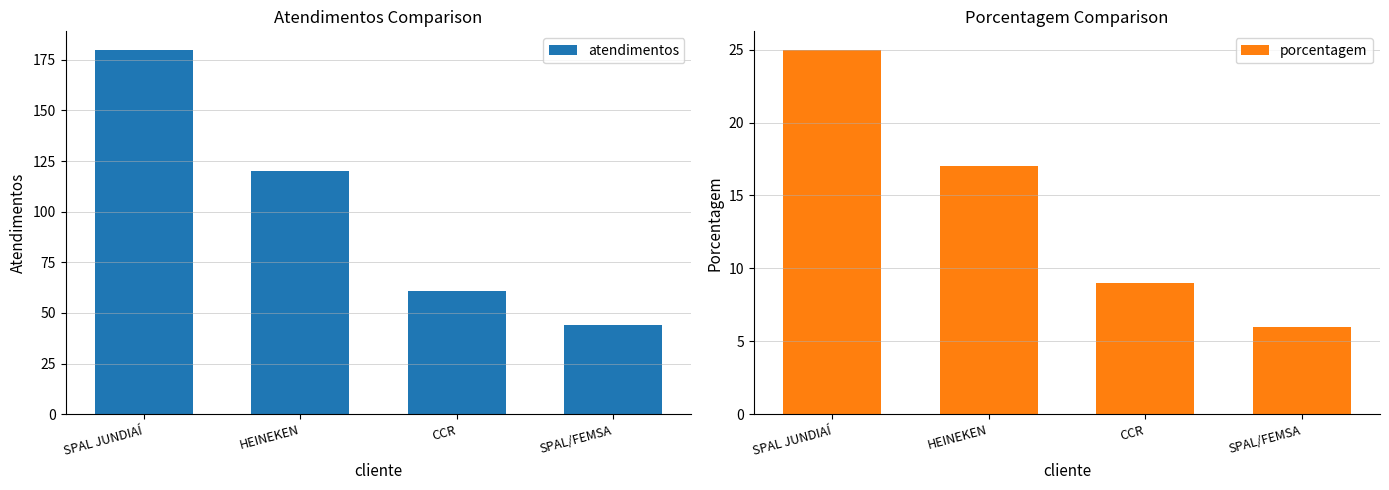

What is the spread (max minus min) of values at CCR?

52